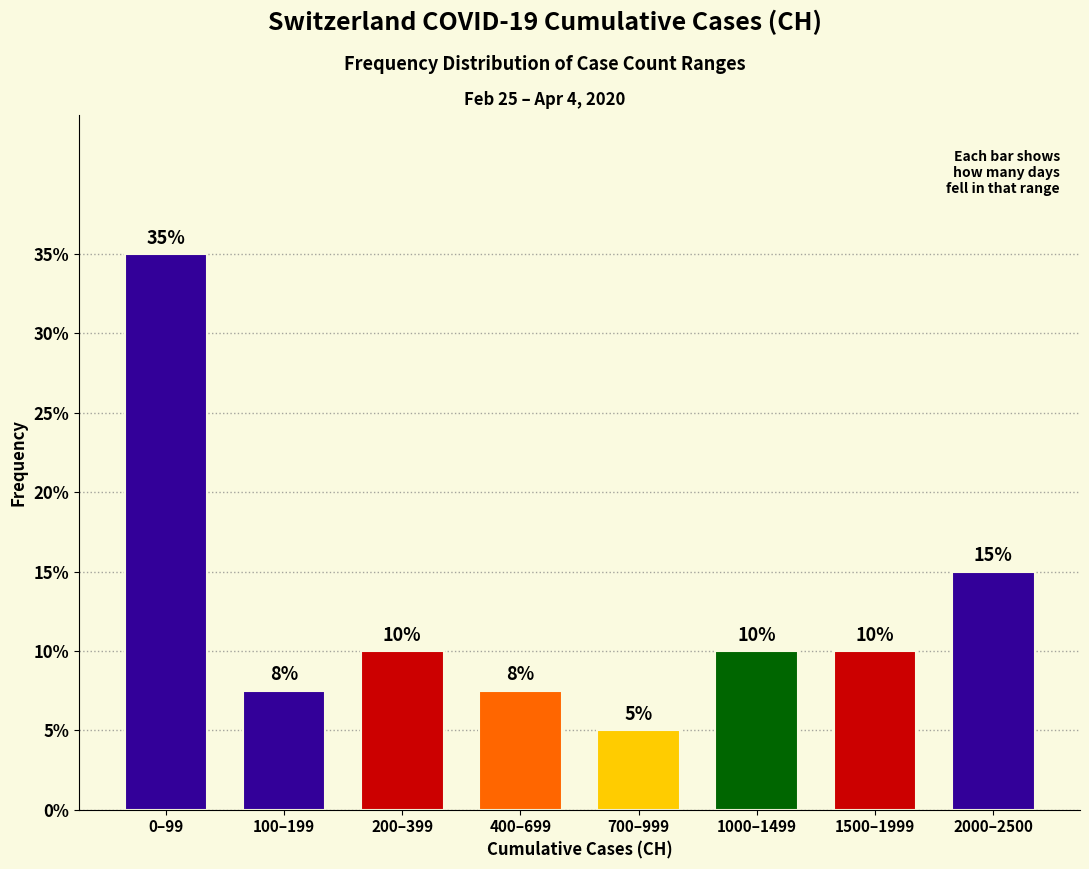

Is it true that the value at 1500–1999 is 5.5?

False